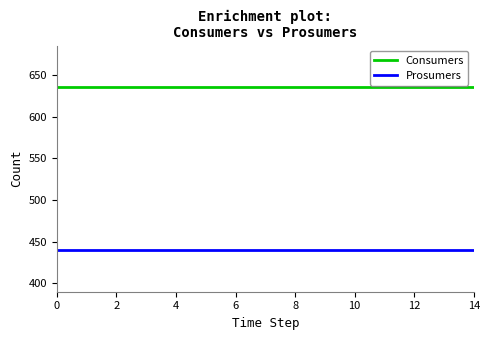

Which series has the largest total across all categories?

Consumers